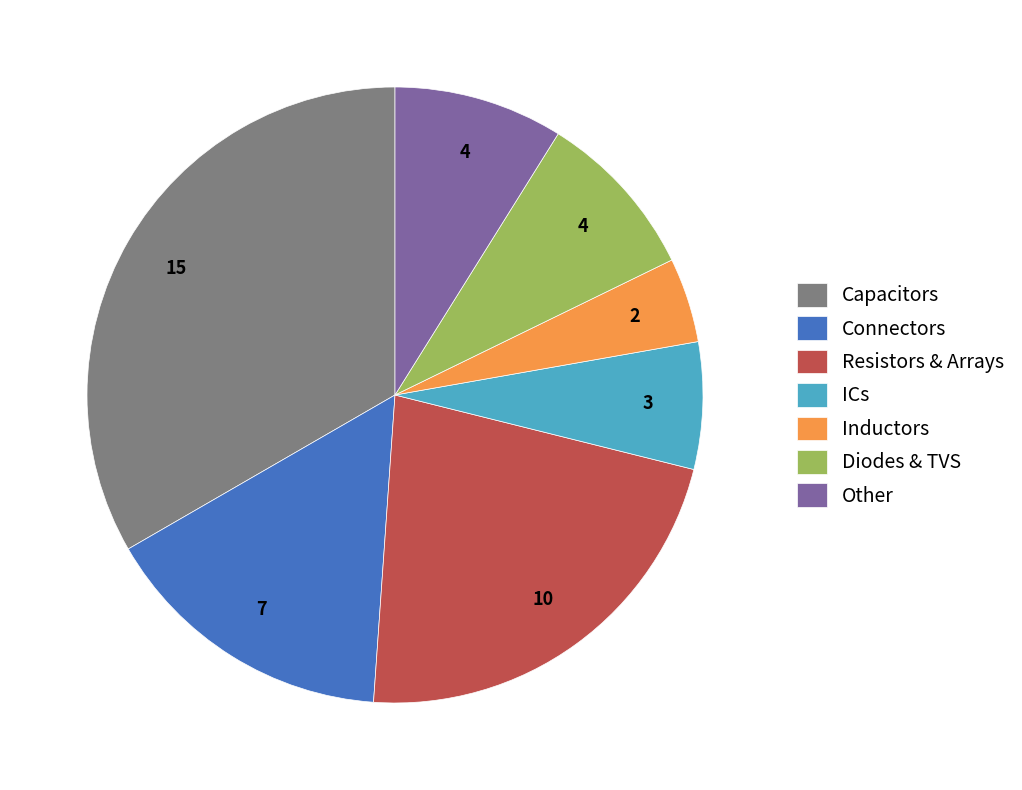

Between Capacitors and Other, which is larger?

Capacitors